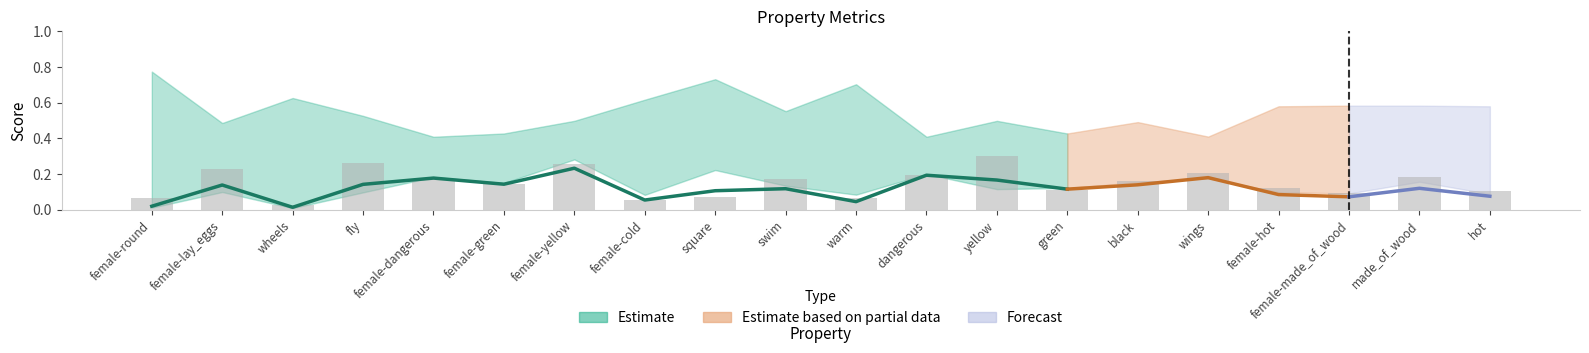

The value of f1_majority at green is 0.4. True or false?

True